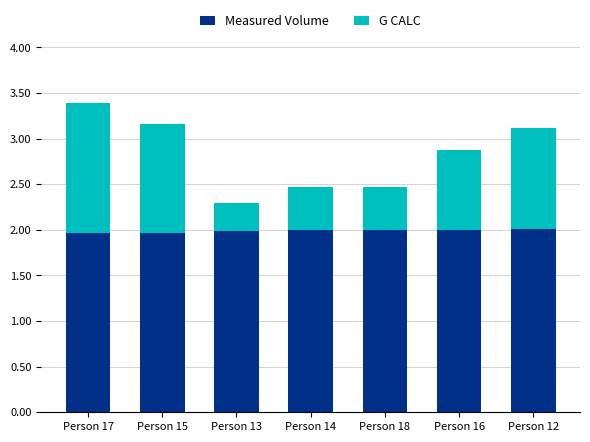

What is the average value of the Measured Volume series?

2.0